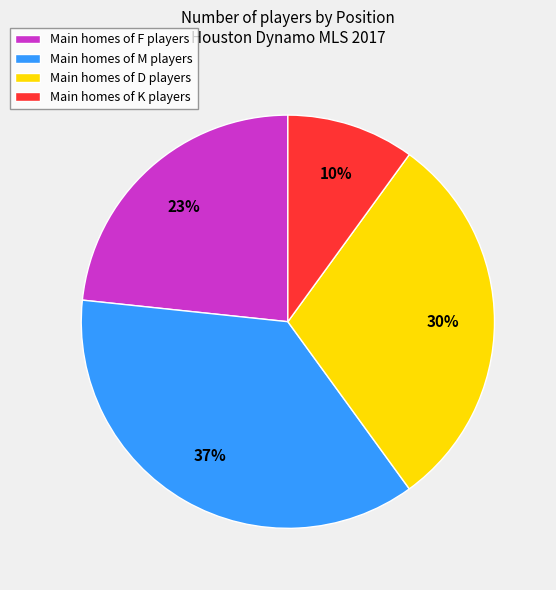

How many segments does this pie chart have?

4